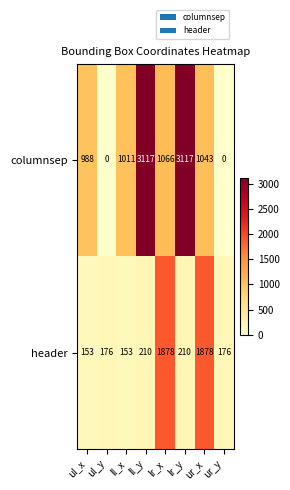

Reading left to right, what are all the values shown in this chart?

columnsep: 988	0	1011	3117	1066	3117	1043	0
header: 153	176	153	210	1878	210	1878	176